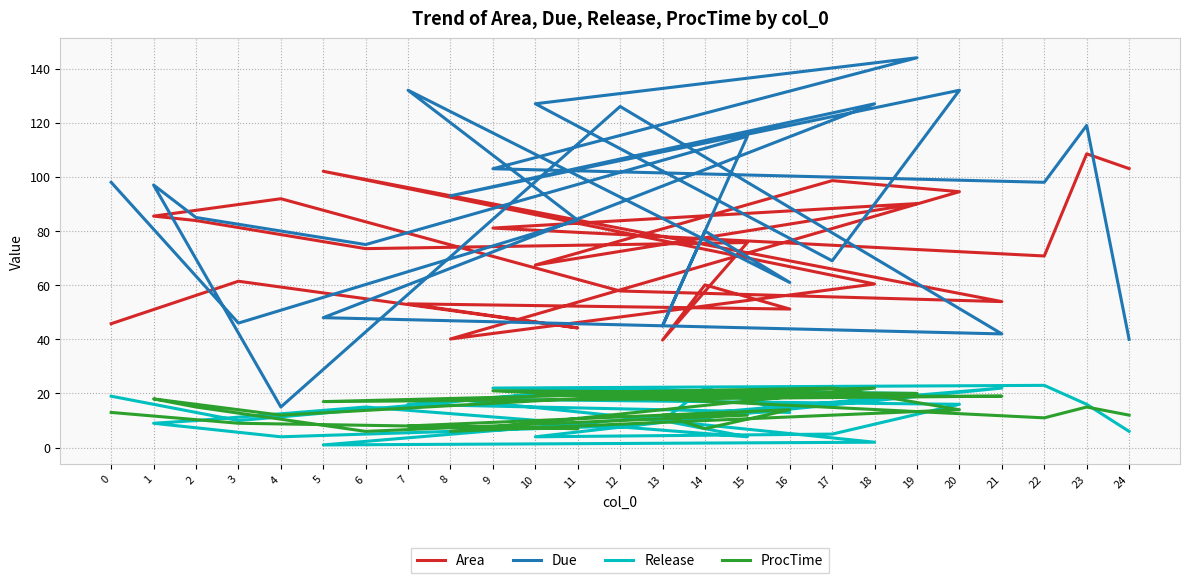

Where is the first local maximum for Due?

7